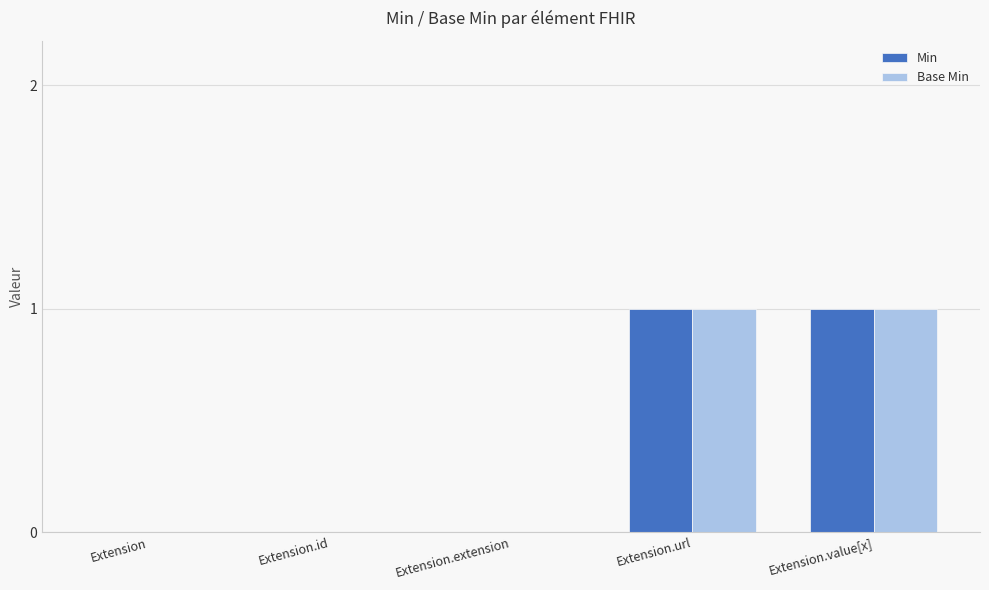

Are the bars grouped side by side (vs. stacked)?

Yes